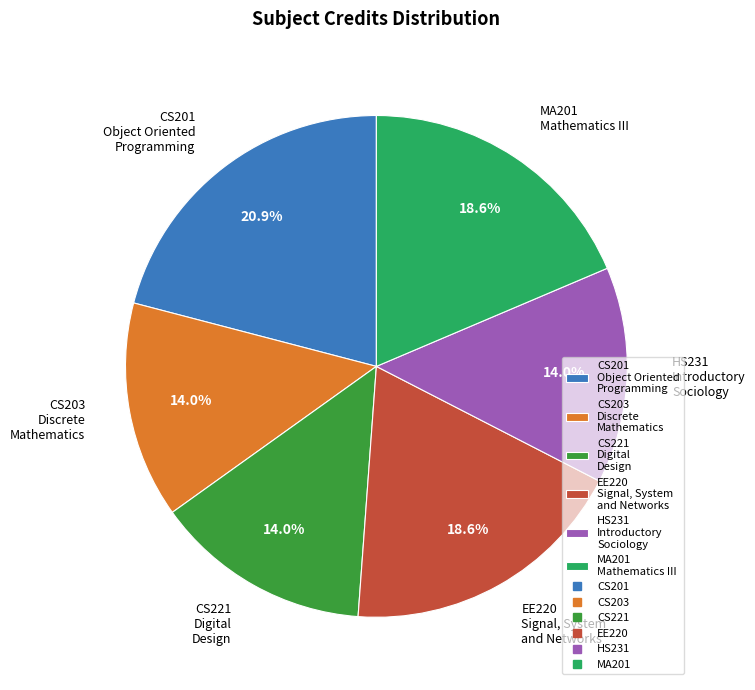

To the nearest percent, what is the difference between the largest and smallest slice percentages?

7%